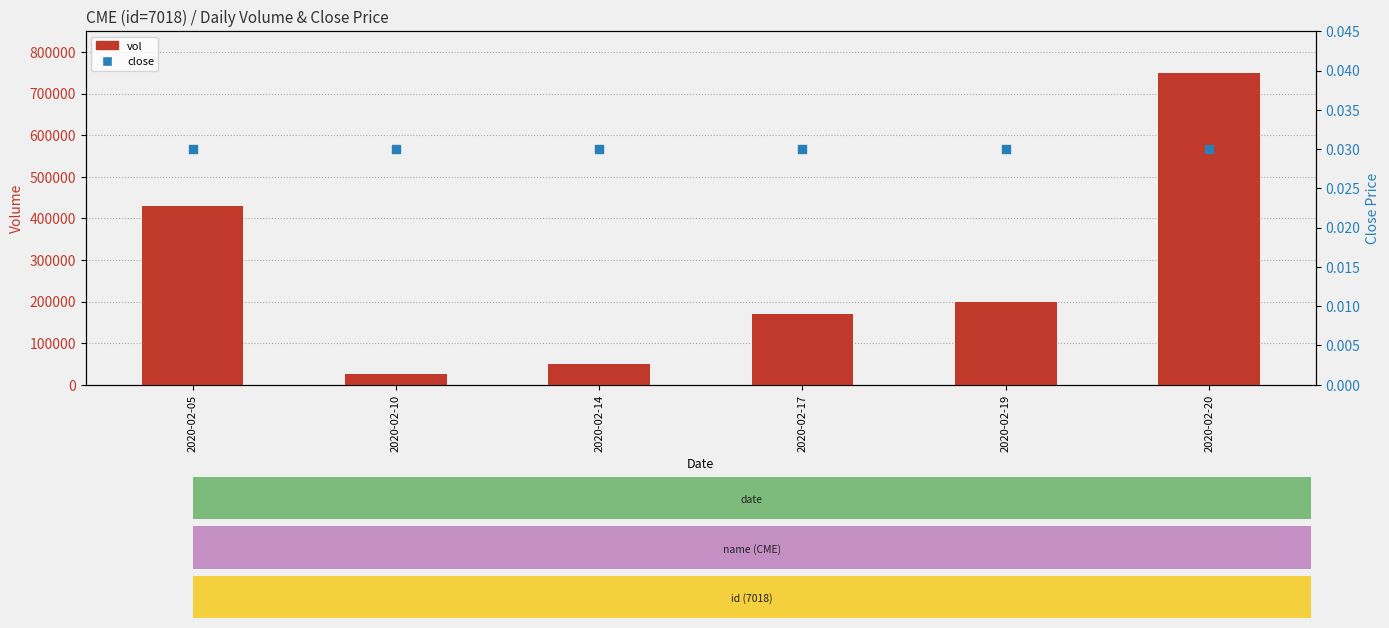

At how many categories does at least one series exceed 241670?

2